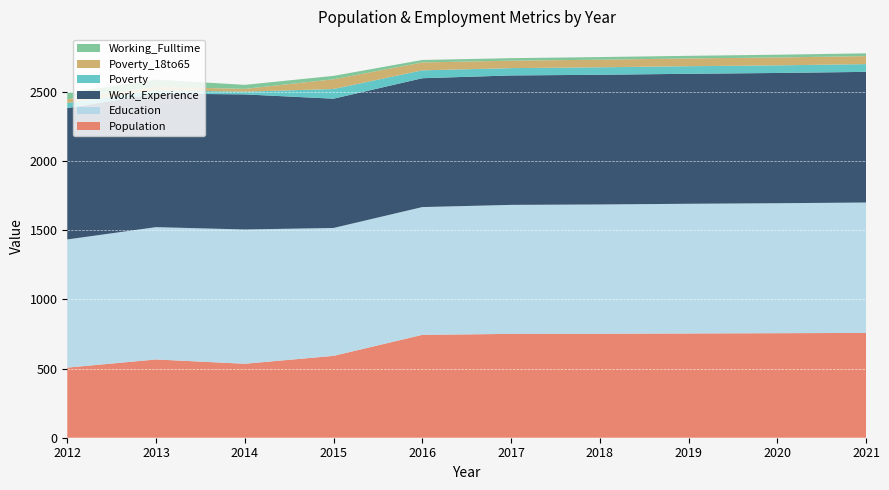

Reading right to left, what are all the values shown in this chart?

Population: 758	756	754	752	751	744	592	535	566	507
Education: 943	940	938	935	933	924	925	971	957	927
Work_Experience: 945	942	940	938	936	932	935	977	966	950
Poverty: 56	55	55	54	53	57	70	20	24	37
Poverty_18to65: 58	57	56	55	54	57	70	20	24	27
Working_Fulltime: 20	20	19	19	18	18	25	29	53	45